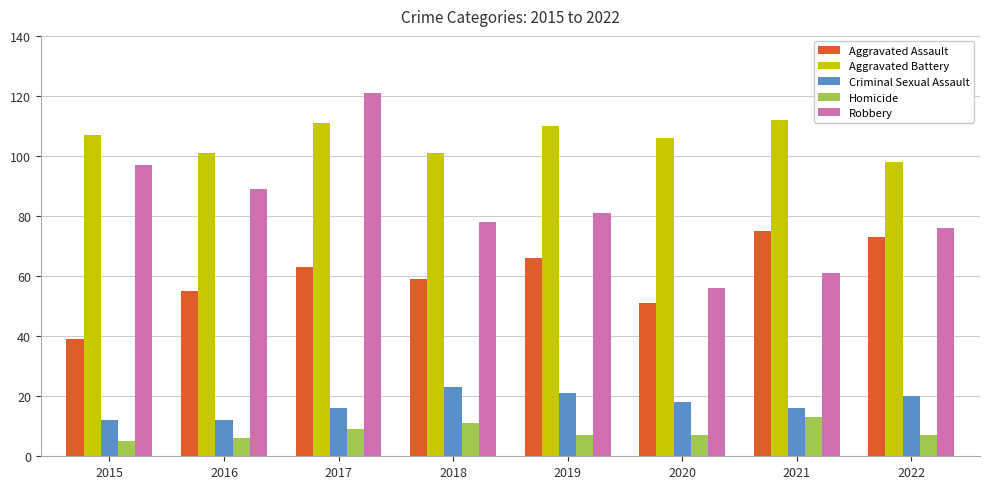

Reading left to right, what are all the values shown in this chart?

Aggravated Assault: 2015=39	2016=55	2017=63	2018=59	2019=66	2020=51	2021=75	2022=73
Aggravated Battery: 2015=107	2016=101	2017=111	2018=101	2019=110	2020=106	2021=112	2022=98
Criminal Sexual Assault: 2015=12	2016=12	2017=16	2018=23	2019=21	2020=18	2021=16	2022=20
Homicide: 2015=5	2016=6	2017=9	2018=11	2019=7	2020=7	2021=13	2022=7
Robbery: 2015=97	2016=89	2017=121	2018=78	2019=81	2020=56	2021=61	2022=76